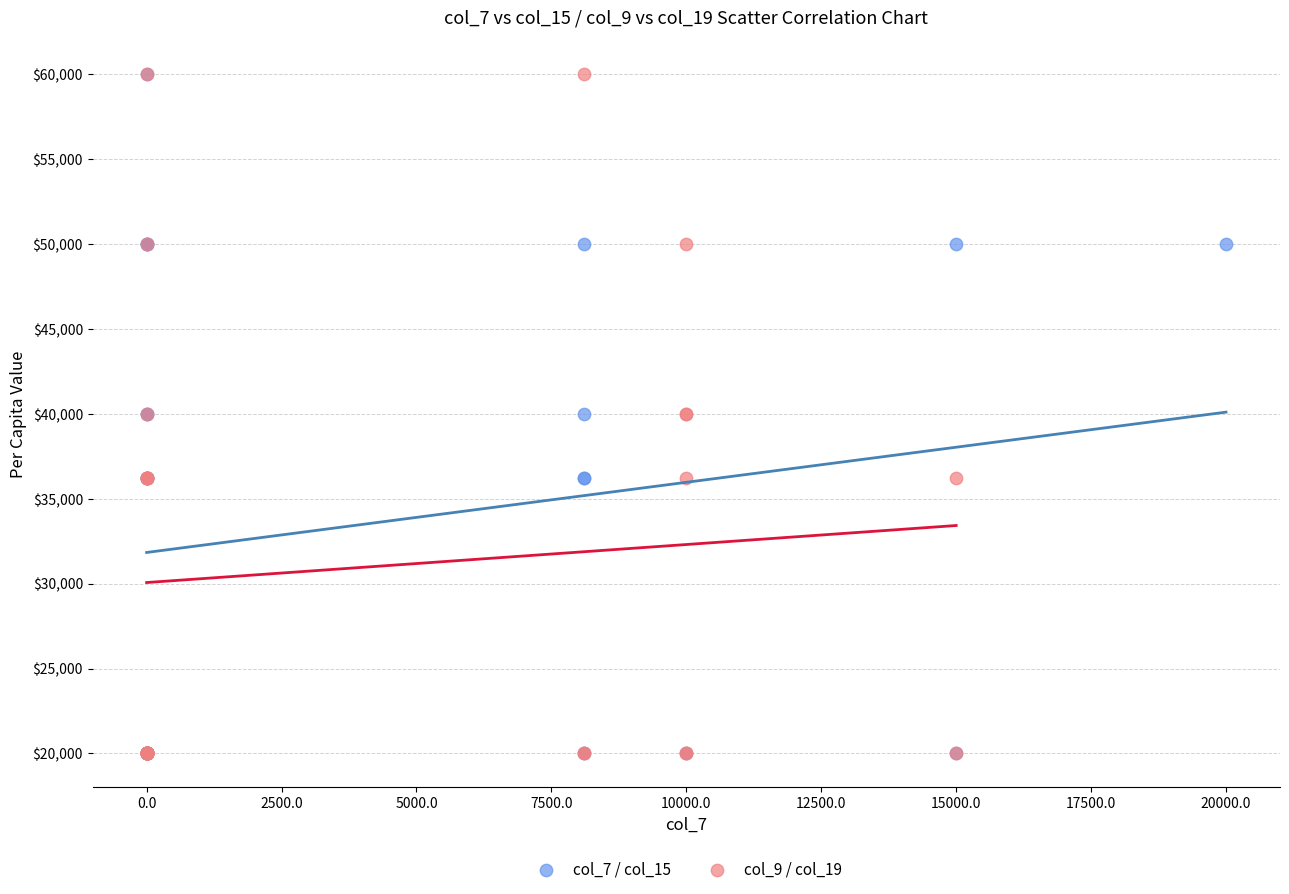

What are all the series names shown in the legend?

col_7 / col_15, col_9 / col_19